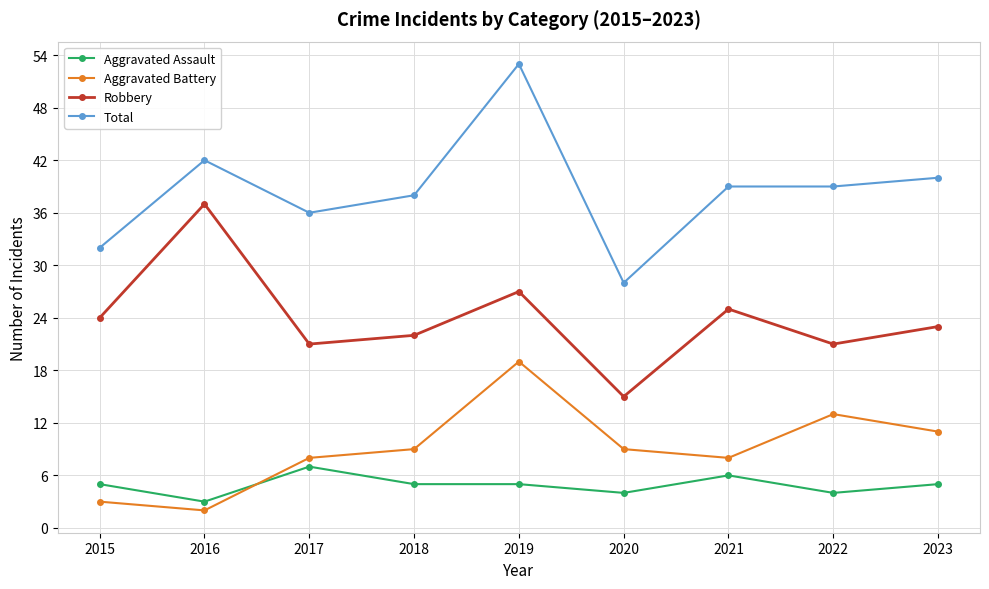

What is the difference between the Aggravated Battery values at 2017 and 2016?

6